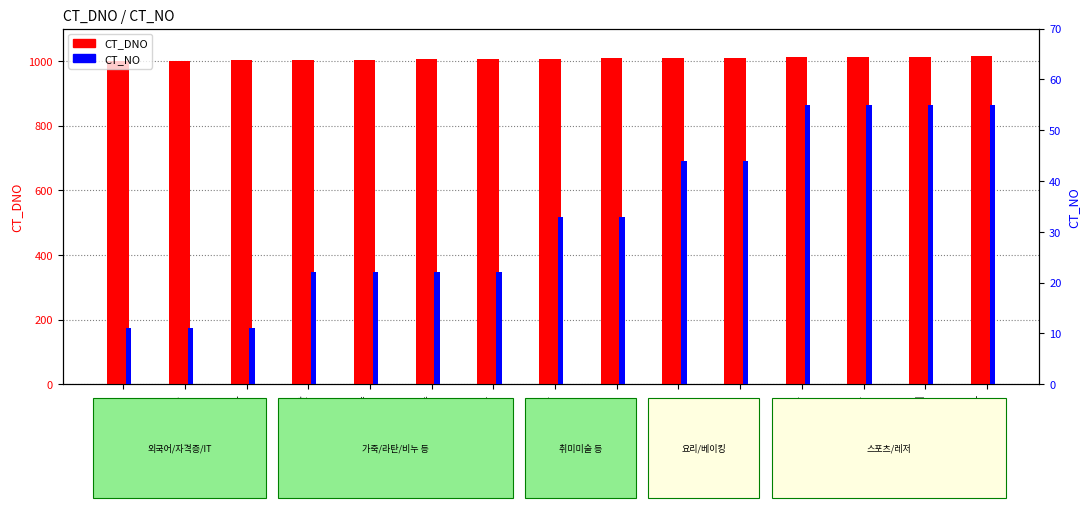

Between 레저/액티비티 and 기타, which is larger?

레저/액티비티